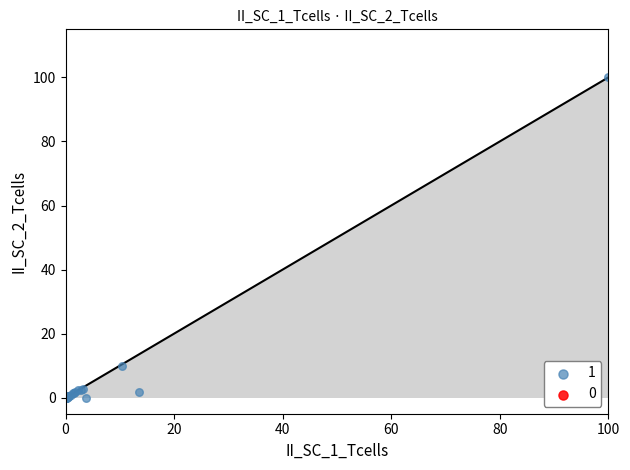

What Y value in the scatter plot is closest to 50?

9.8